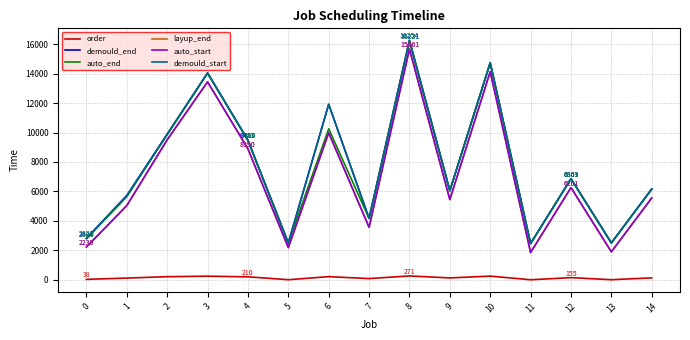

Is this an area chart (filled region under the line)?

No